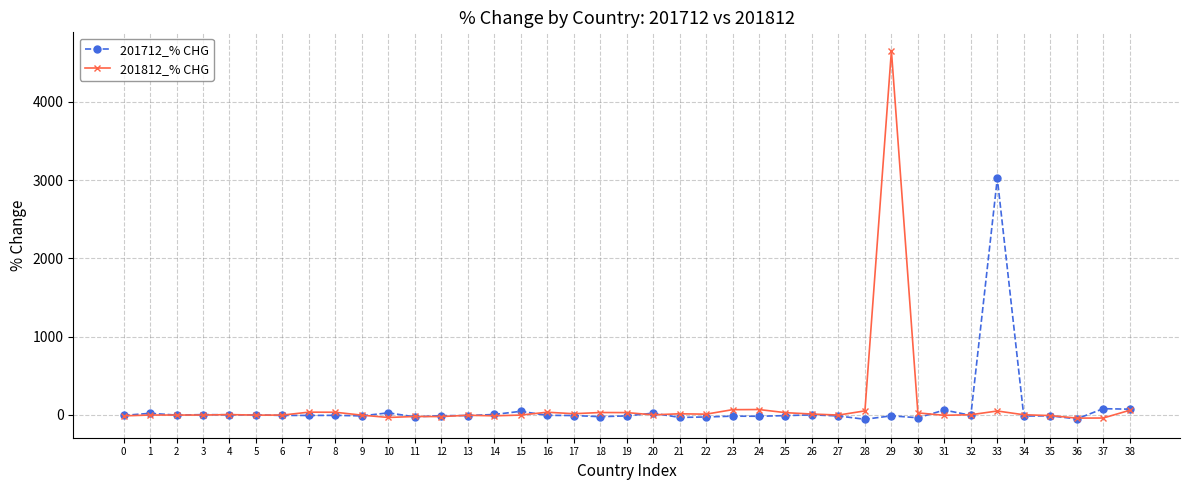

Which series changed the most between 4 and 29?

201812_% CHG